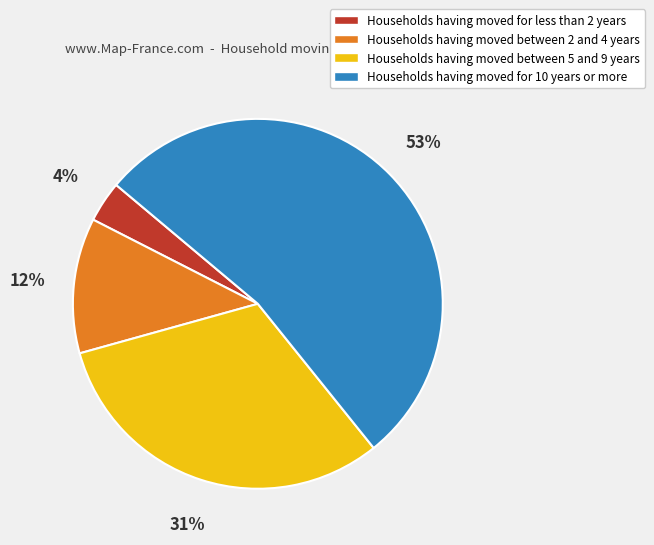

Is the sum of Households having moved for 10 years or more and Households having moved between 5 and 9 years greater than half?

Yes